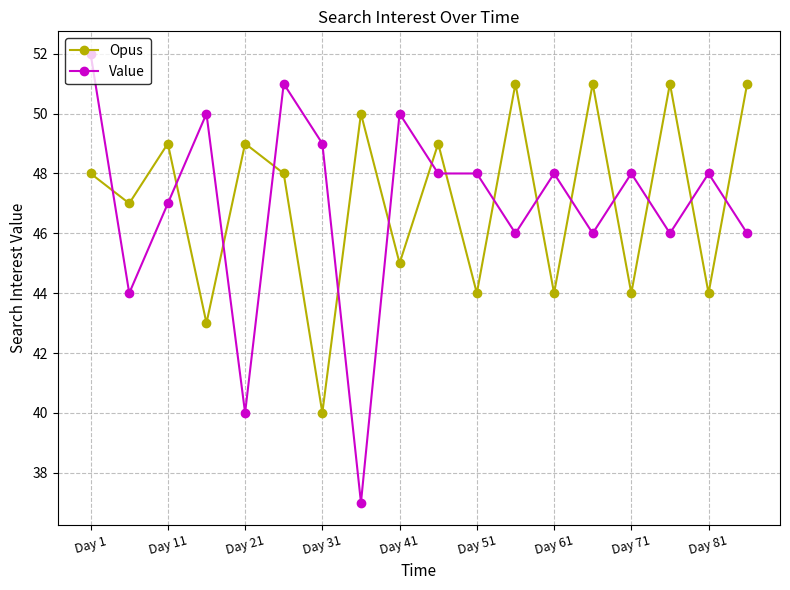

How many interior local valleys does the Opus series have?

8